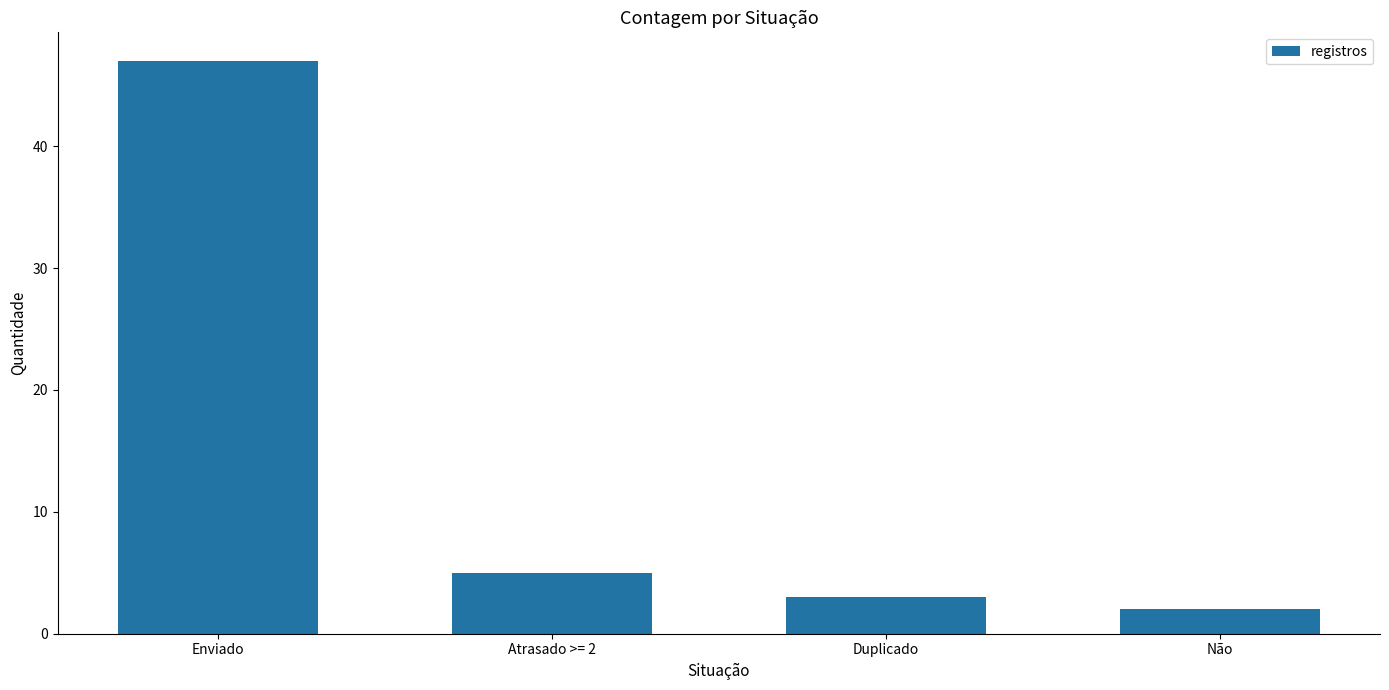

What is the average value?

14